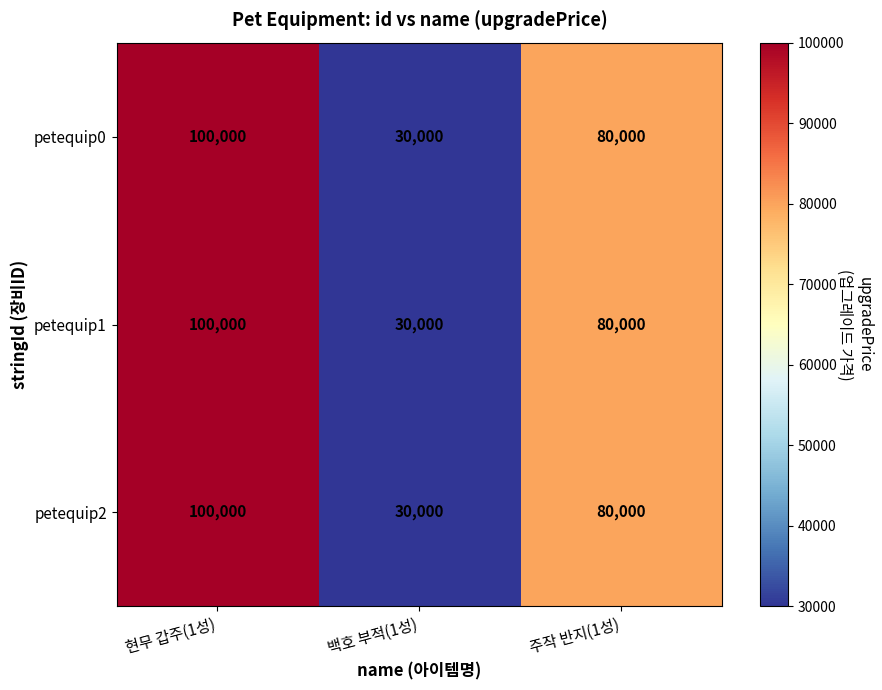

What is the lowest value of the petequip1 series?

30000